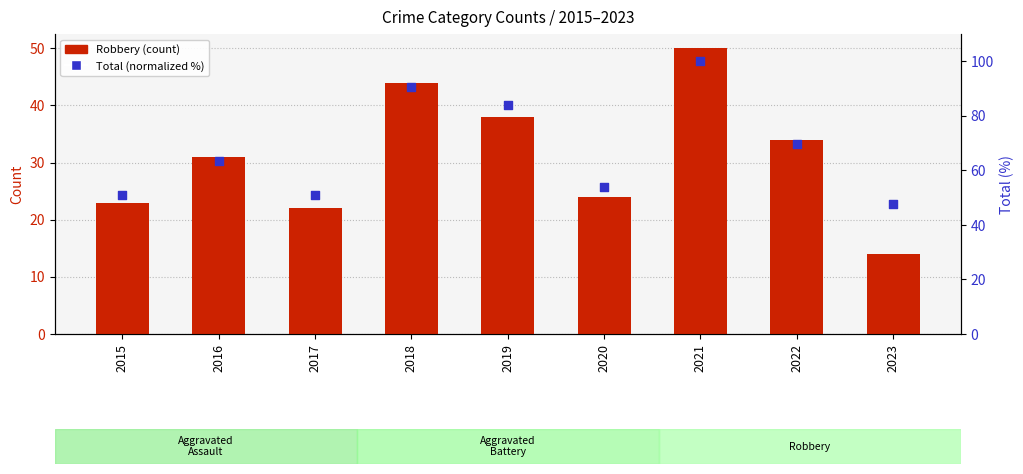

Which series reaches the minimum Y coordinate?

Aggravated Battery